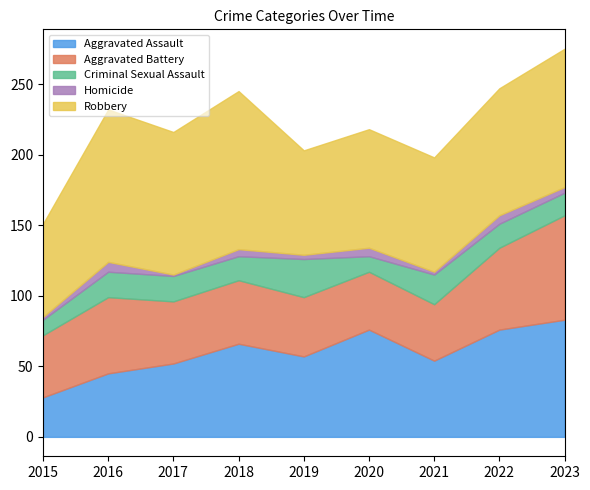

The value of Robbery at 2015 is 66. True or false?

True